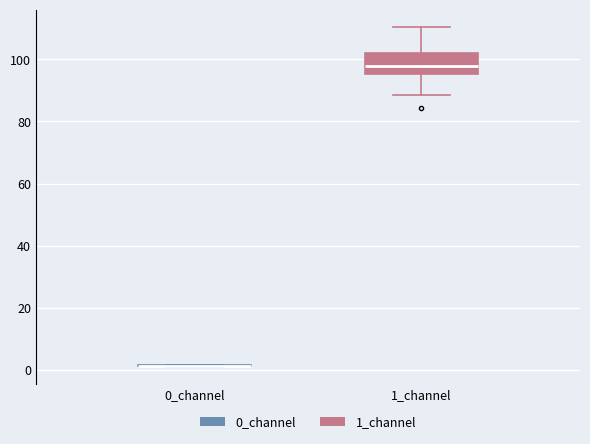

Where does the median line of the box for 1_channel sit on the y-axis? The values are not printed on the chart, so give them approximately, as read against the axis.

98